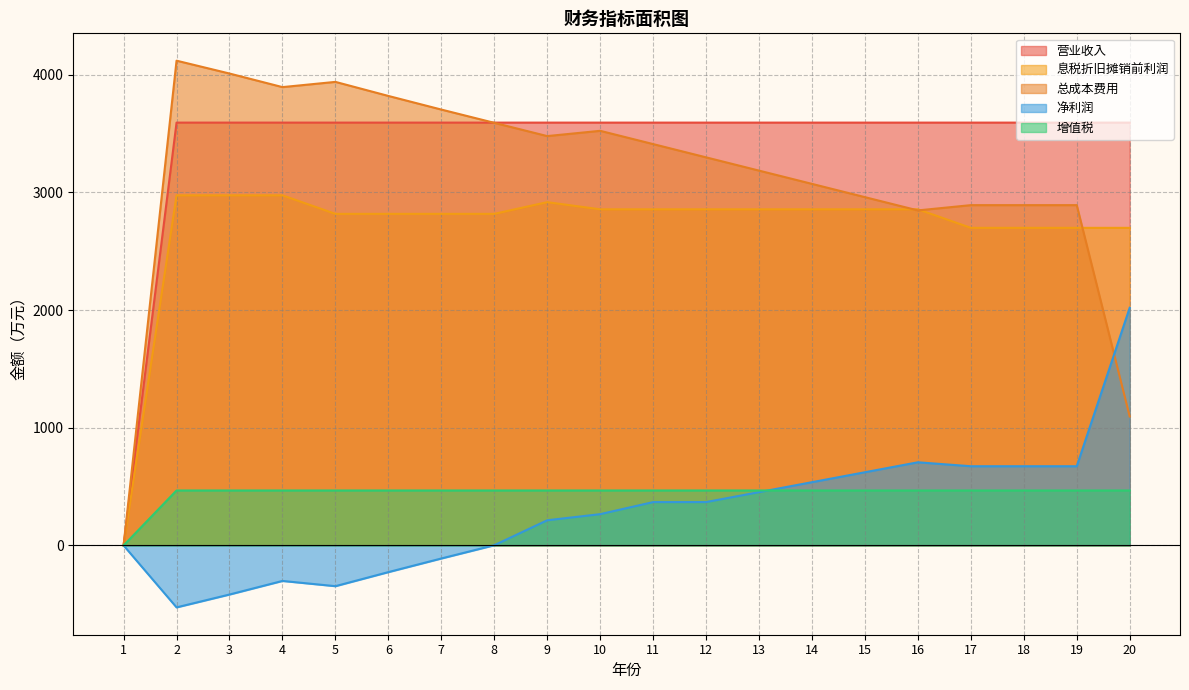

What is the difference between the highest and lowest values at 20?

3125.8